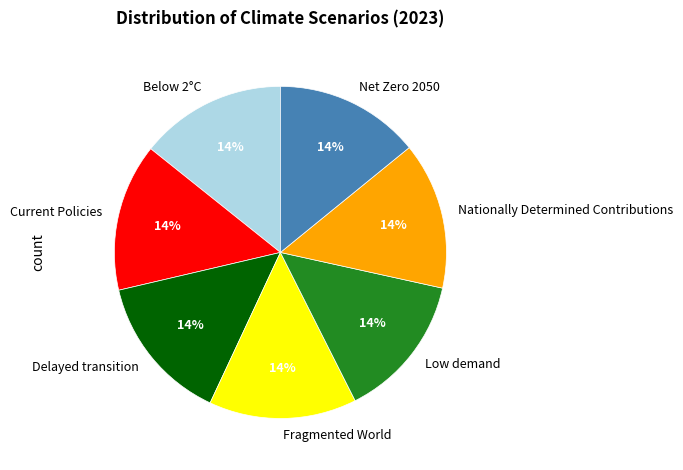

To the nearest percent, what is the average slice percentage?

14%